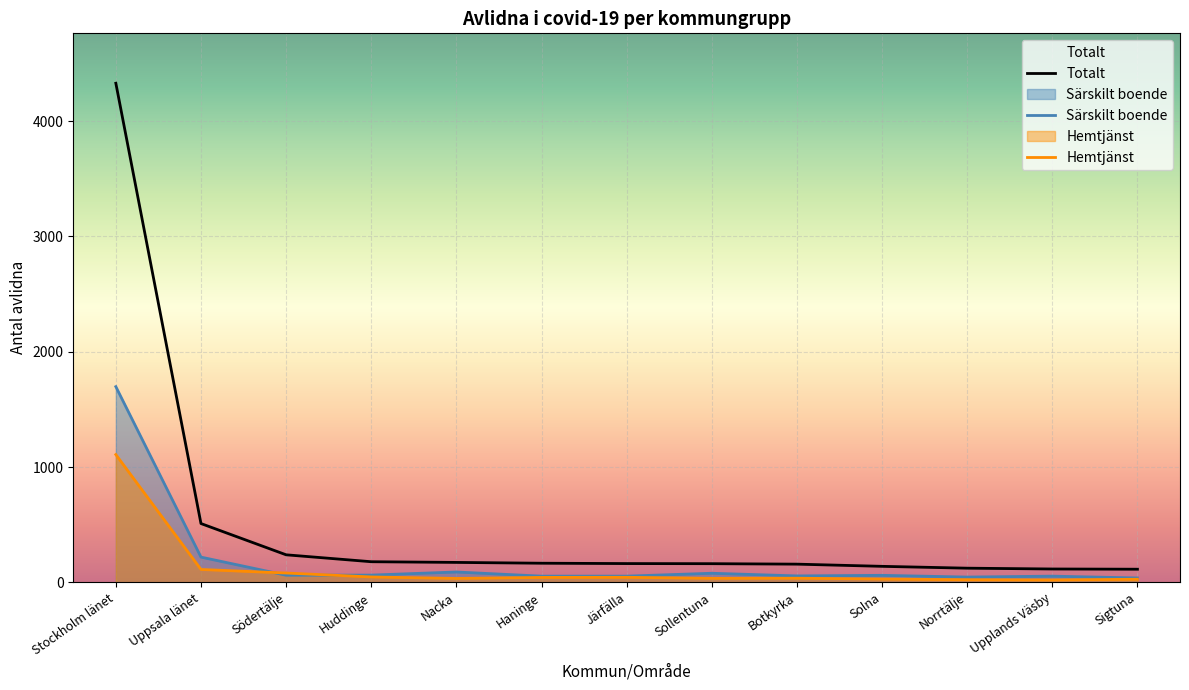

At which label does Särskilt boende reach its minimum?

Sigtuna